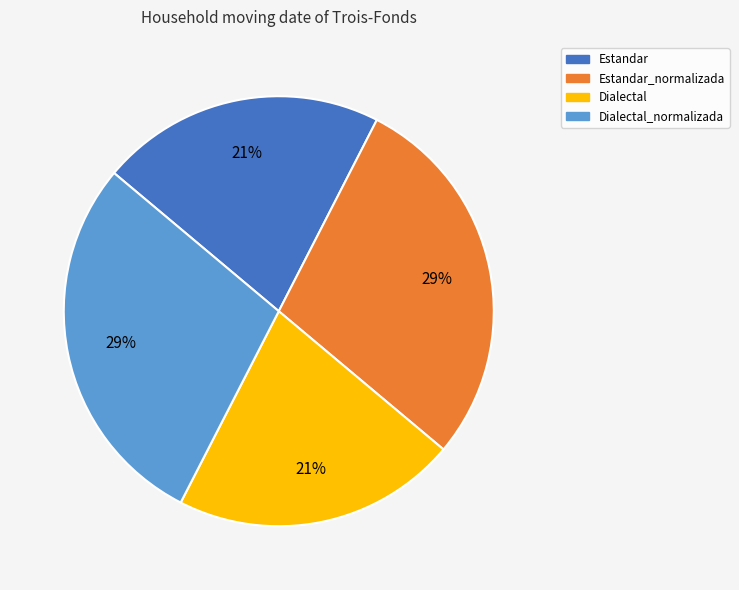

Is there a majority slice in this chart?

No